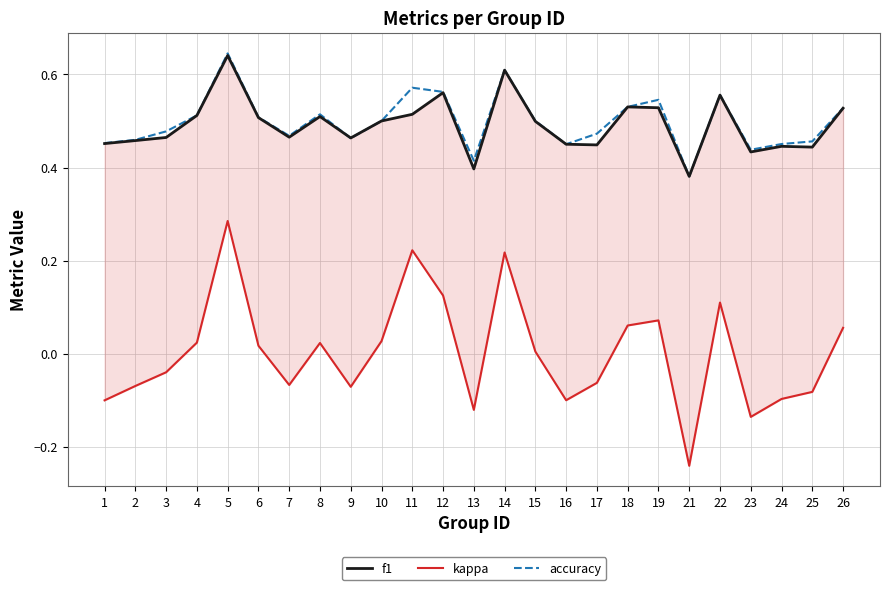

True or false: f1 and kappa intersect in this chart.

False